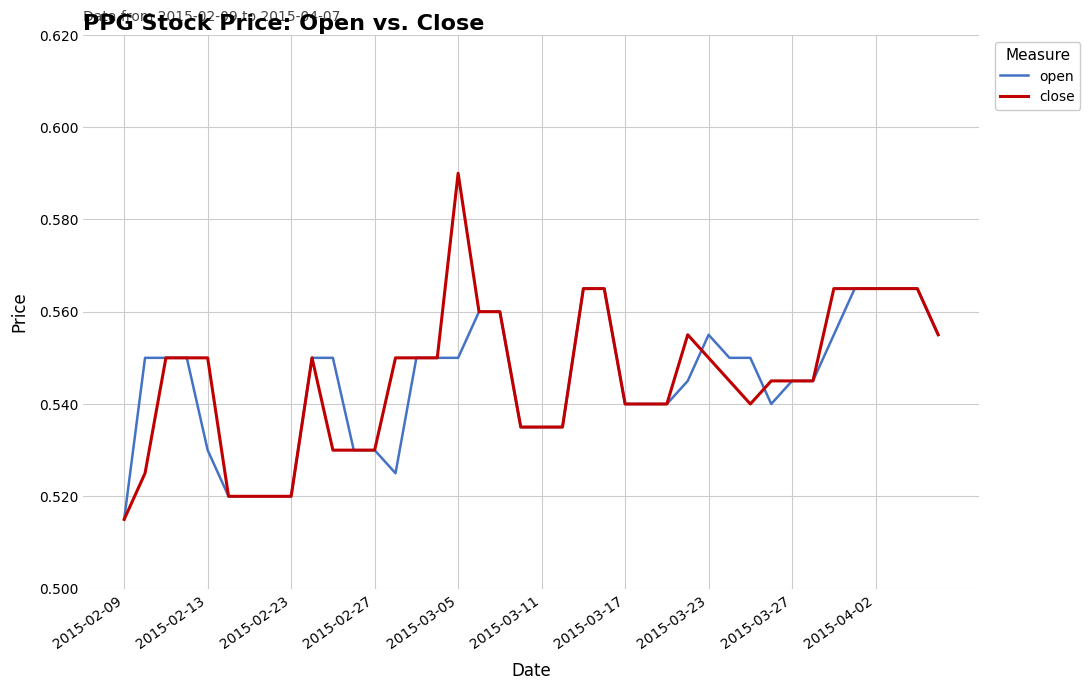

List the series in order of their peak value, highest first.

close, open